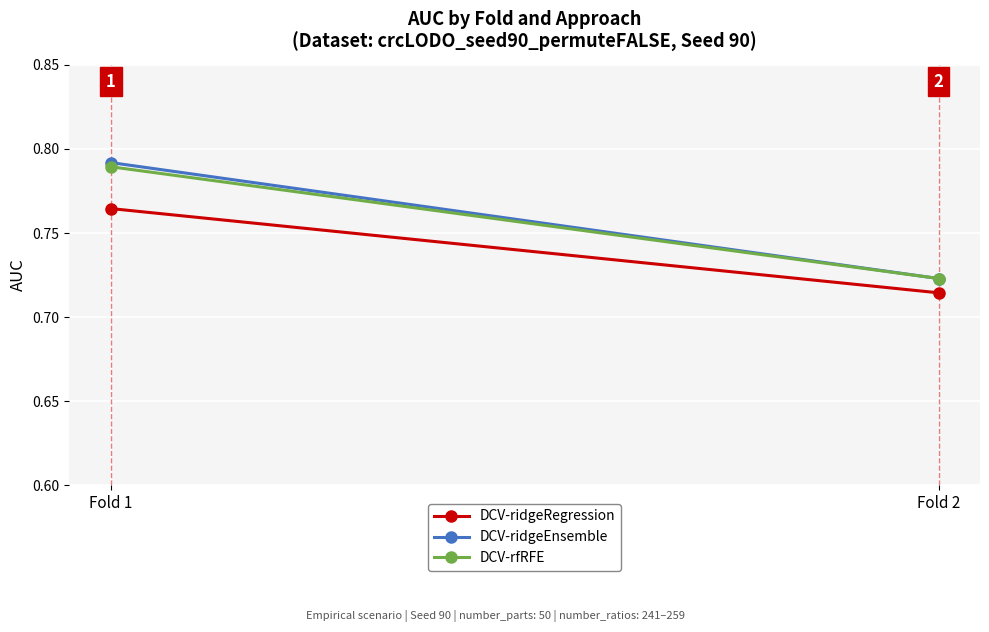

Reading left to right, transcribe all the data shown in this chart.

DCV-ridgeRegression: 0.8	0.7
DCV-ridgeEnsemble: 0.8	0.7
DCV-rfRFE: 0.8	0.7